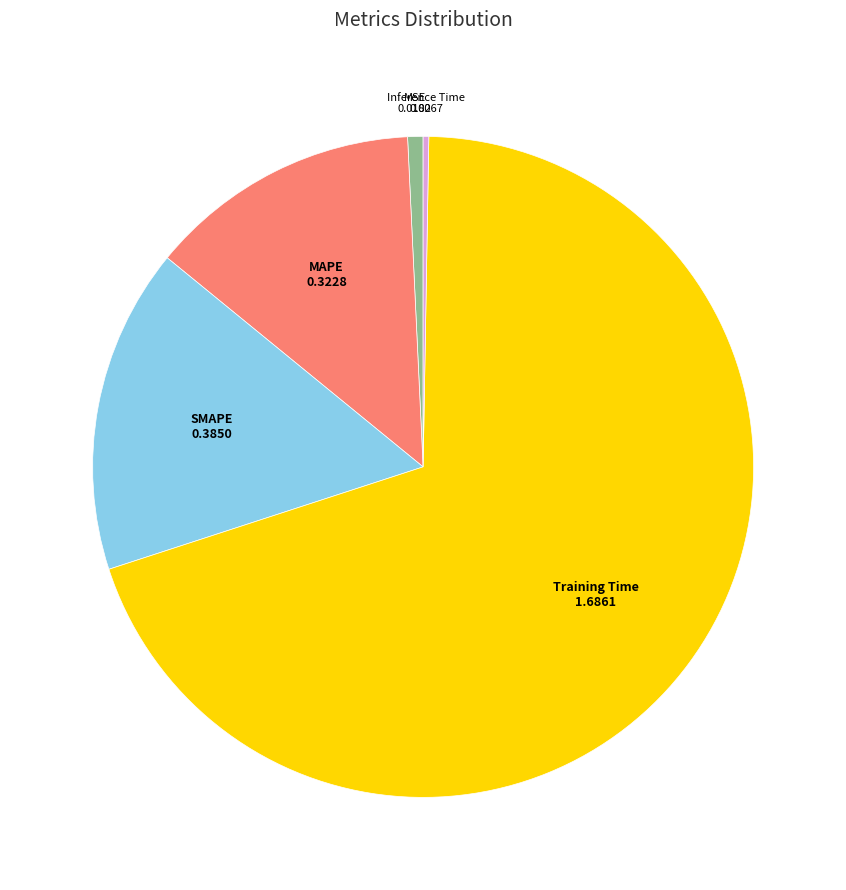

Is there a majority slice in this chart?

Yes